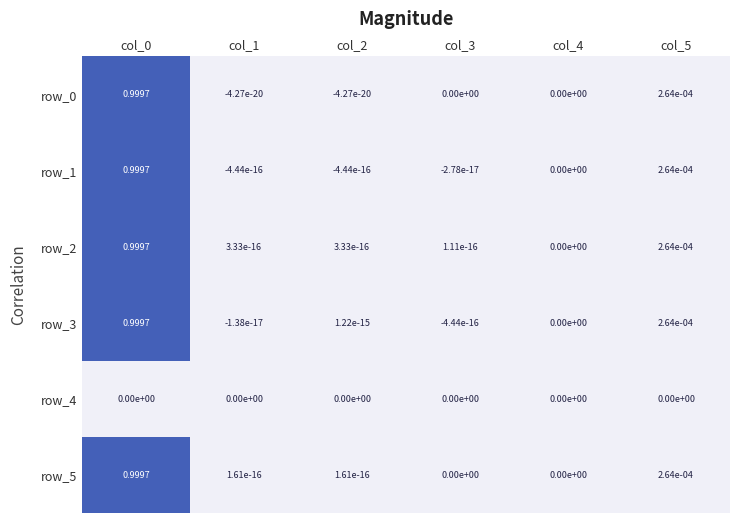

At how many categories does at least one series exceed 0?

5